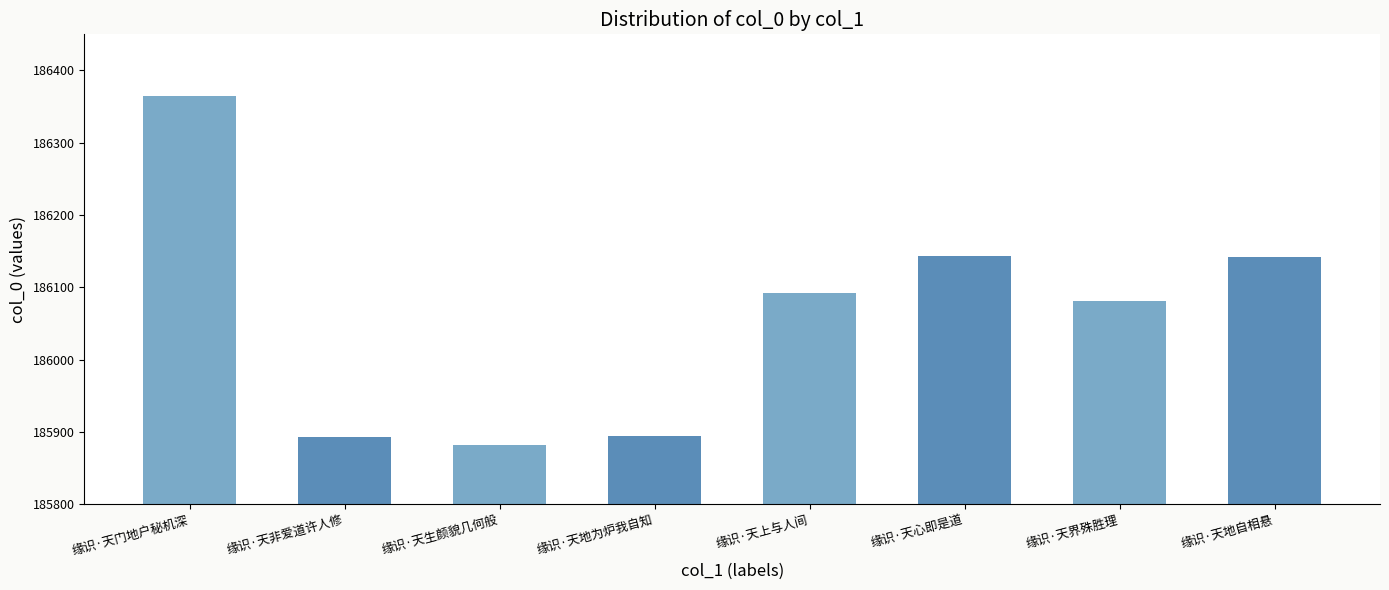

What is the sum of the values at 缘识·天门地户秘机深 and 缘识·天心即是道?

372509